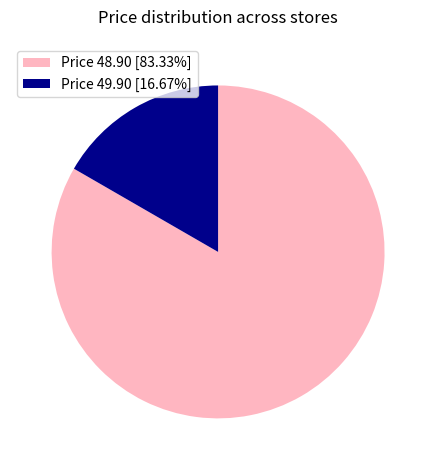

How many slices are in this pie chart?

2